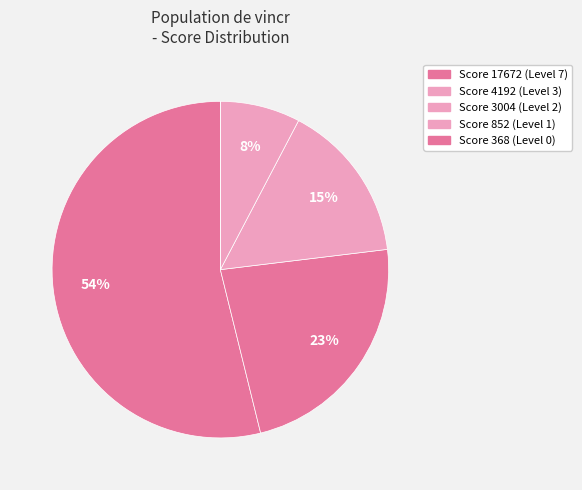

What is the majority slice?

17672